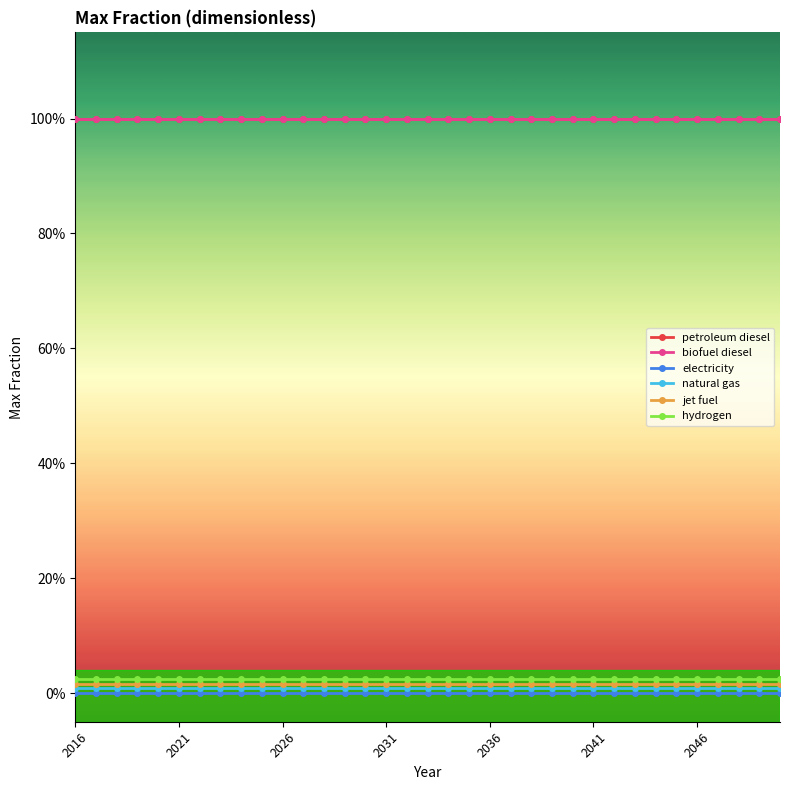

True or false: jet fuel and electricity intersect in this chart.

False